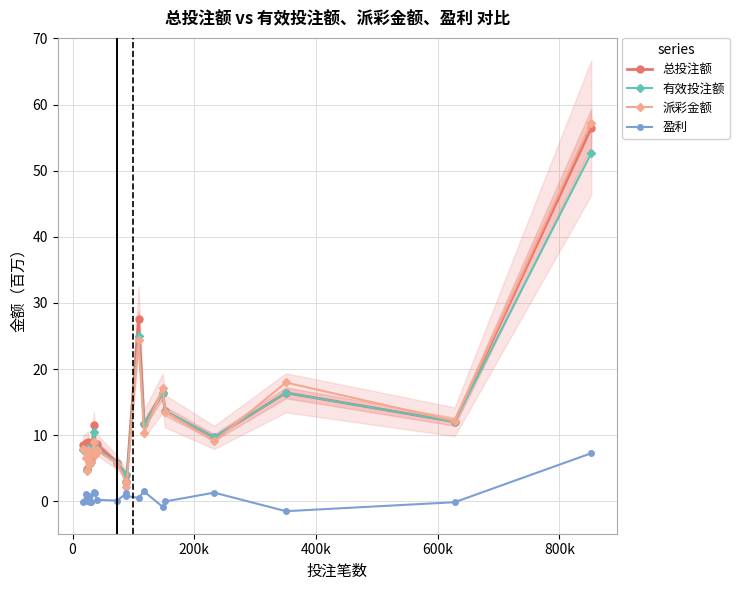

True or false: 有效投注额 and 盈利 intersect in this chart.

False